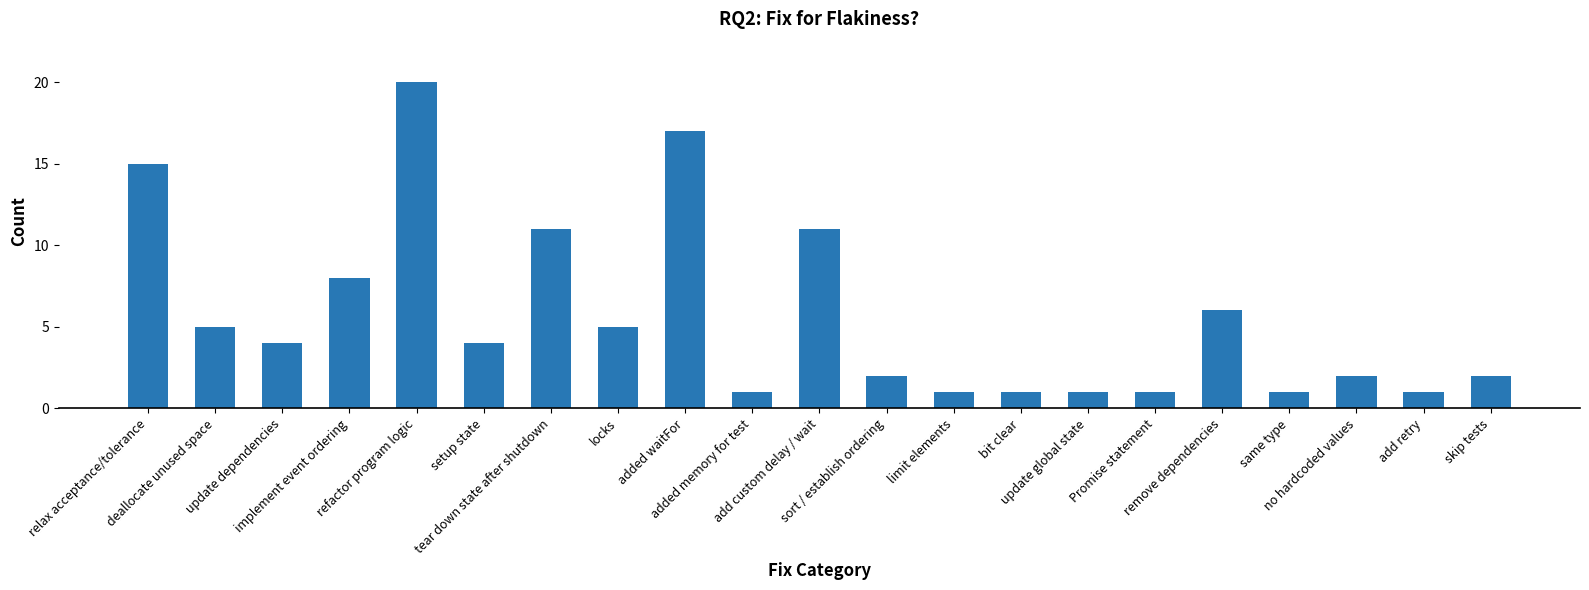

What position from the right is setup state?

16